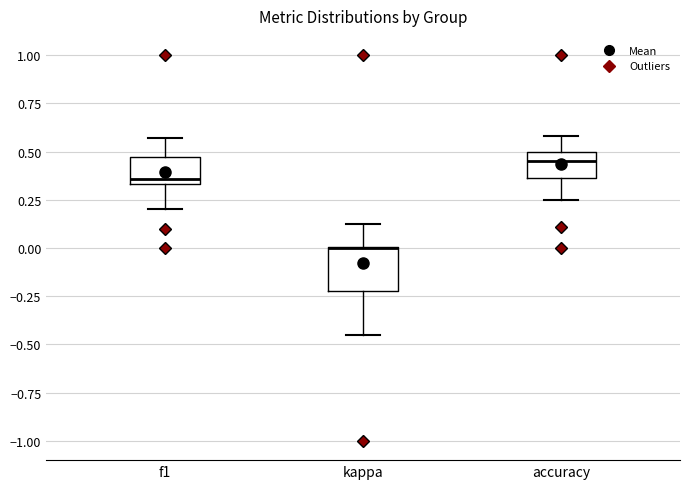

Reading left to right, transcribe this box plot: for each box, give where its median line is, the range the box spans, and where its two whiskers end, as read against the y-axis. The values are not printed on the chart, so give them approximately, as read against the axis.

f1: median 0.35 (just above the box's lower edge), box 0.35 to 0.45, whiskers 0.20 to 0.55
kappa: median 0.00 (drawn on the box's upper edge), box -0.20 to 0.00, whiskers -0.45 to 0.15
accuracy: median 0.45, box 0.35 to 0.50, whiskers 0.25 to 0.60